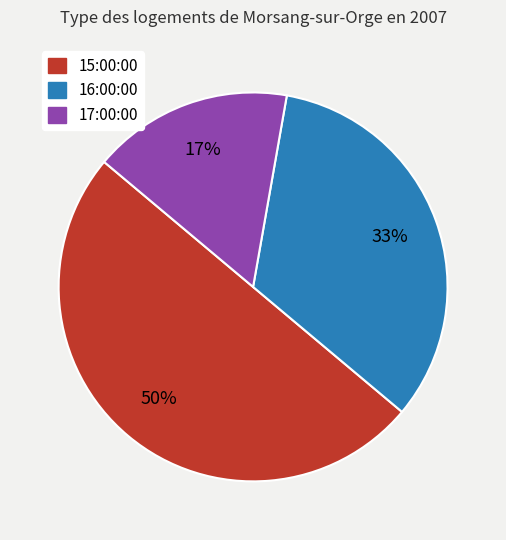

Approximately how many times larger is the value at 15:00:00 compared to 16:00:00?

1.5